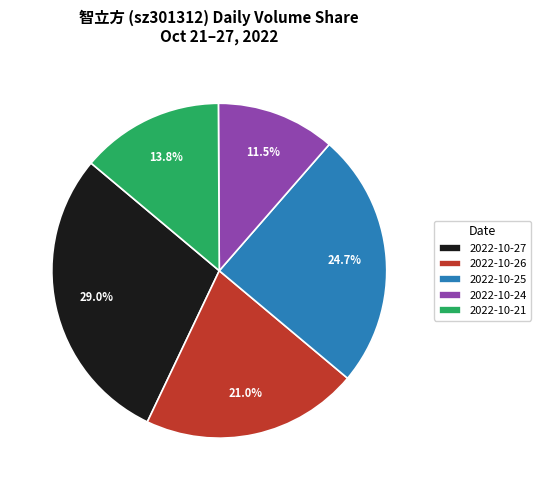

To the nearest percent, what is the difference between the largest and smallest slice percentages?

18%